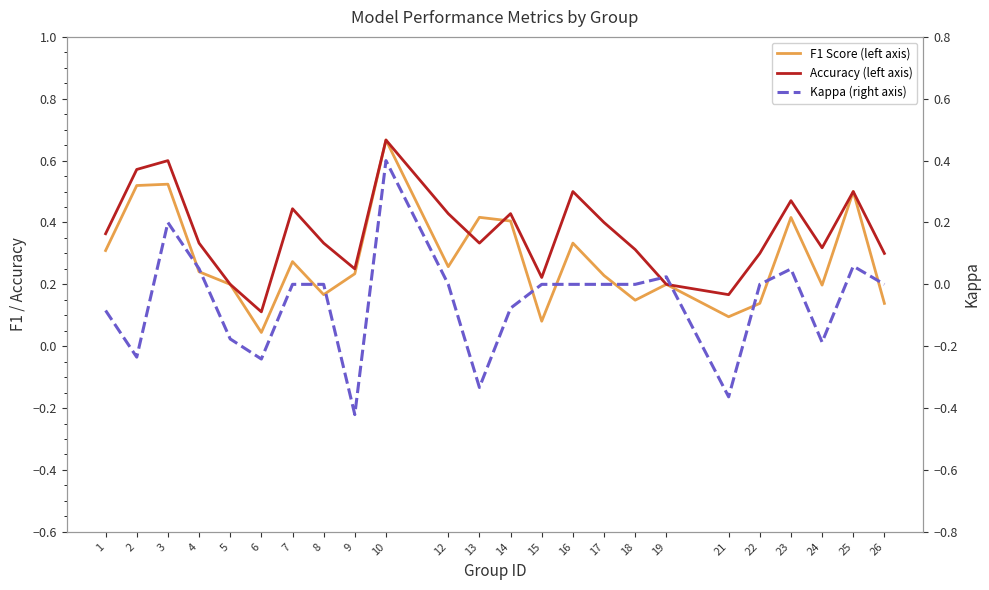

Between 9 and 3, which is larger?

3